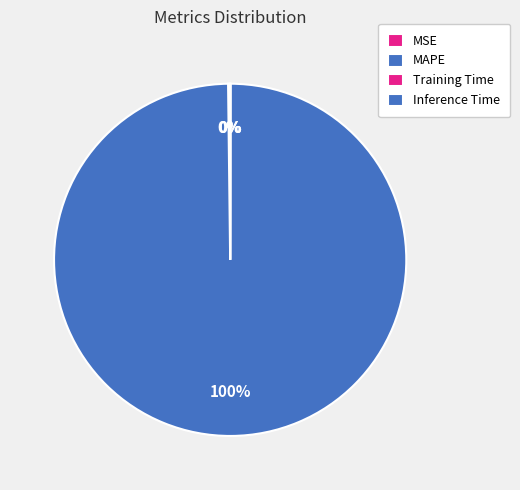

Does Inference Time represent more than half of the total?

No